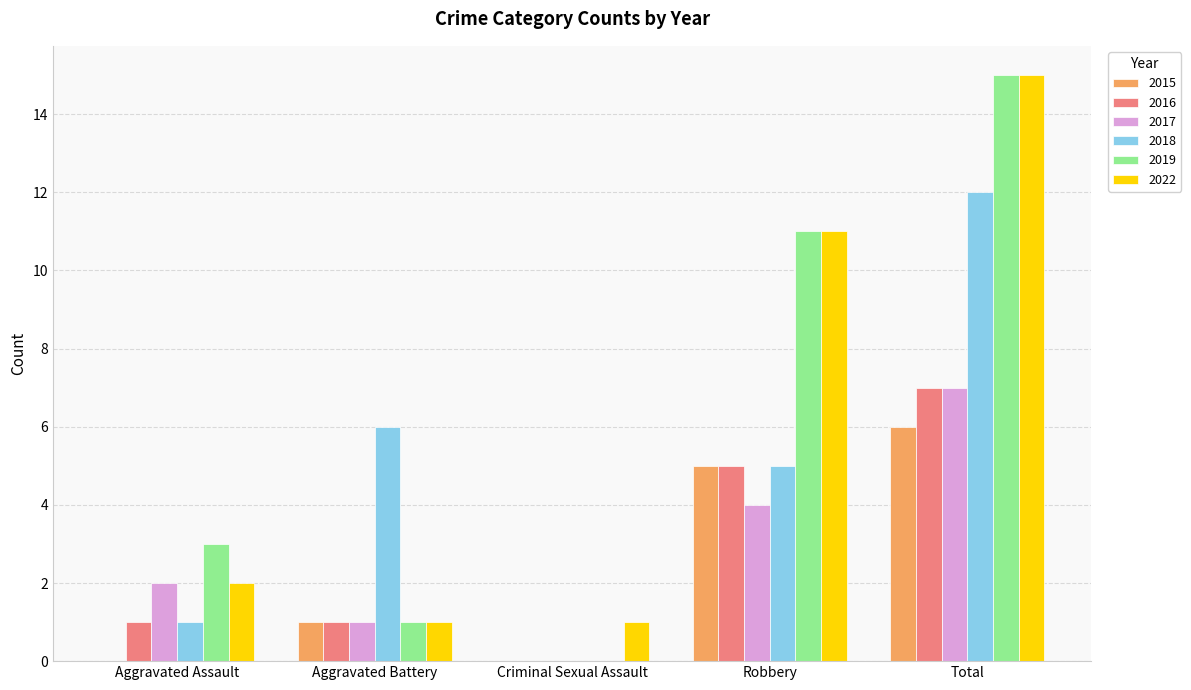

How many data points does each series have?

5